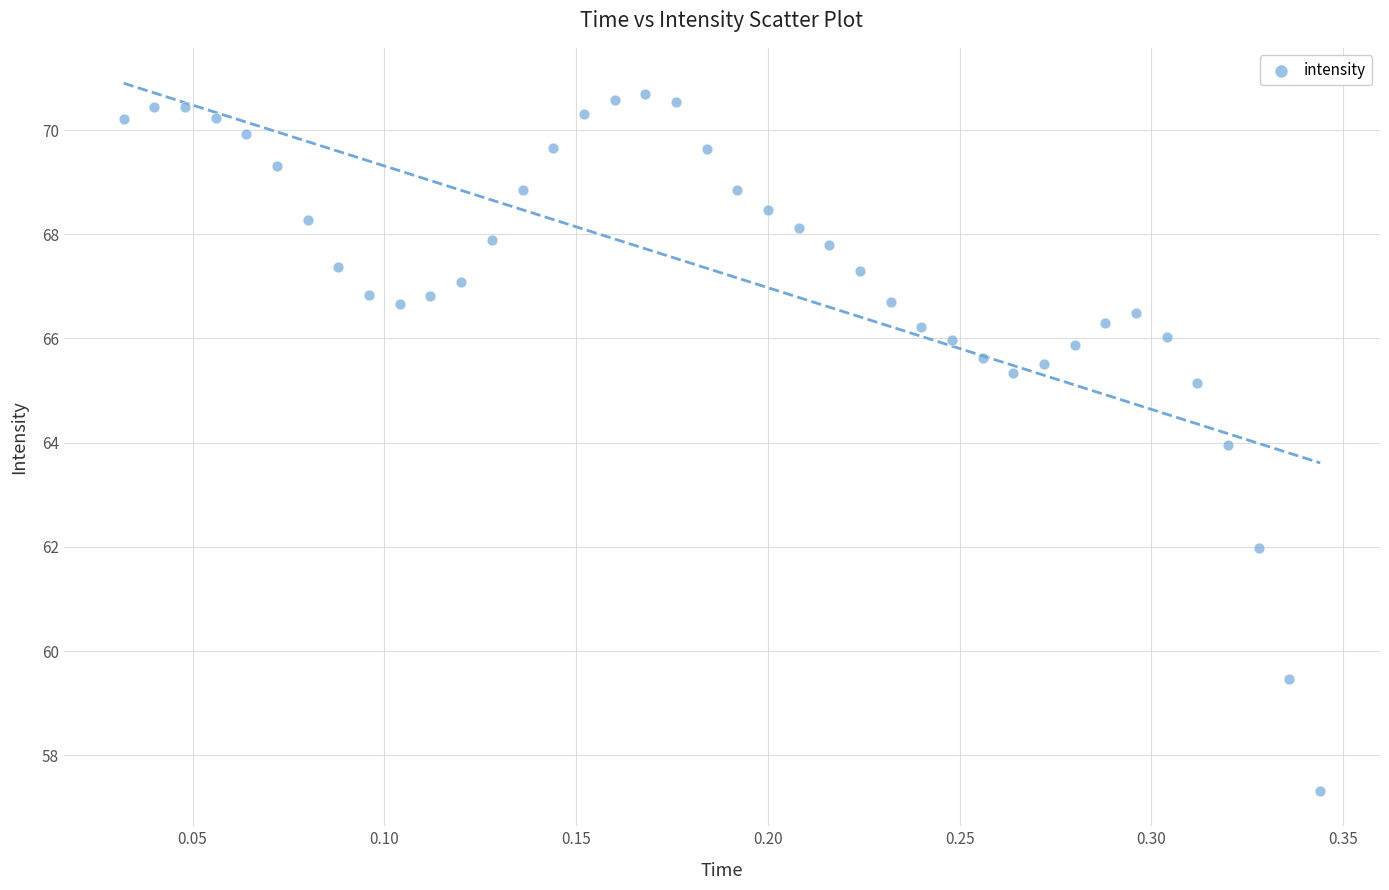

What is the range of X values (max minus min)?

0.3